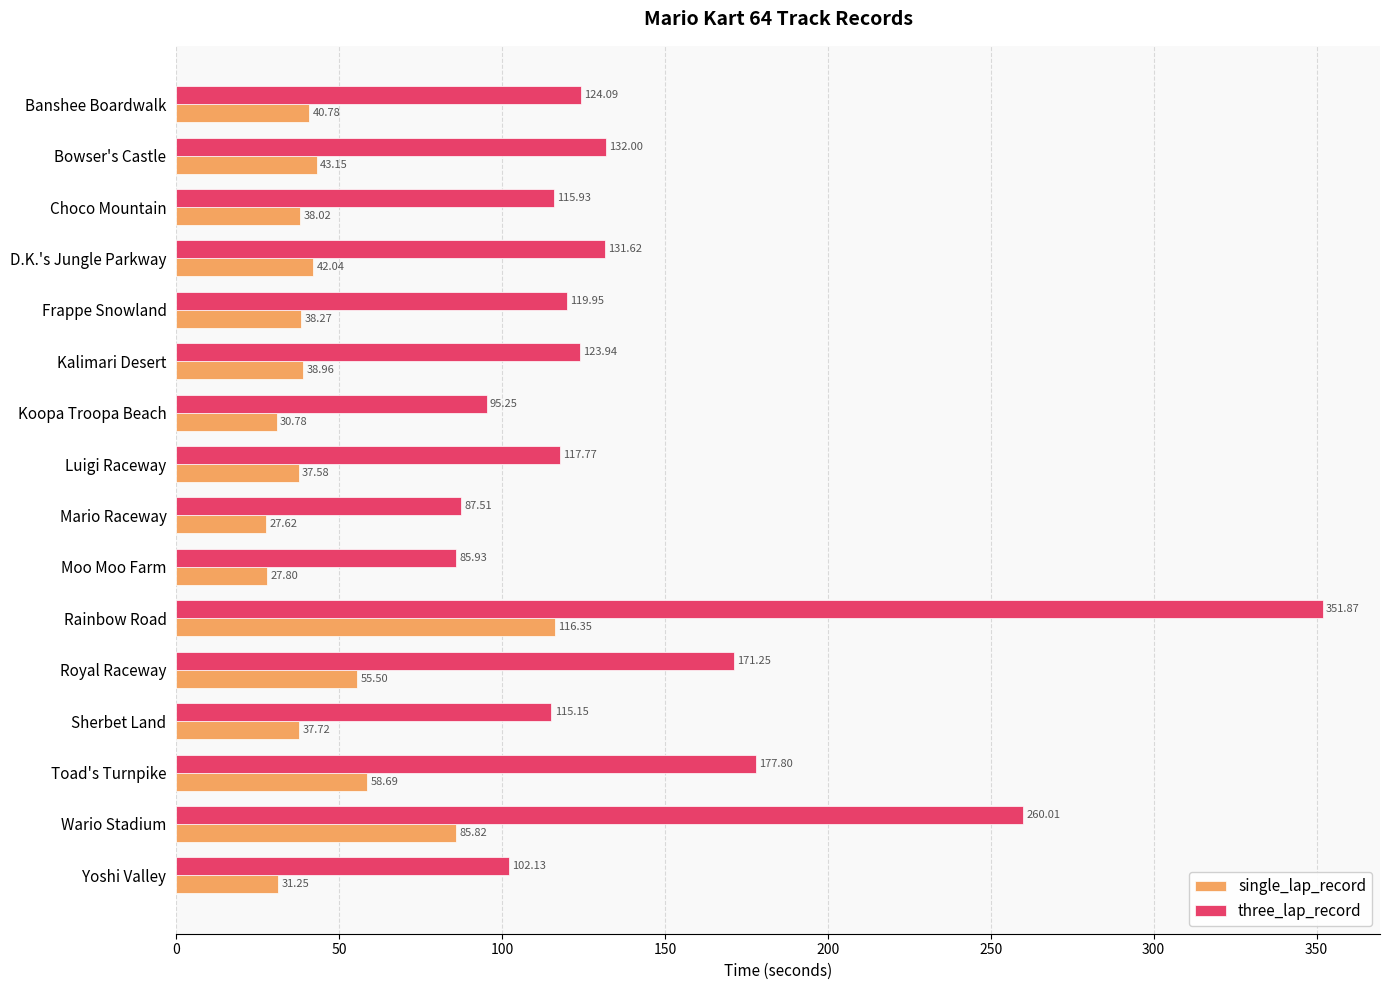

Which series has the largest range (max minus min)?

three_lap_record